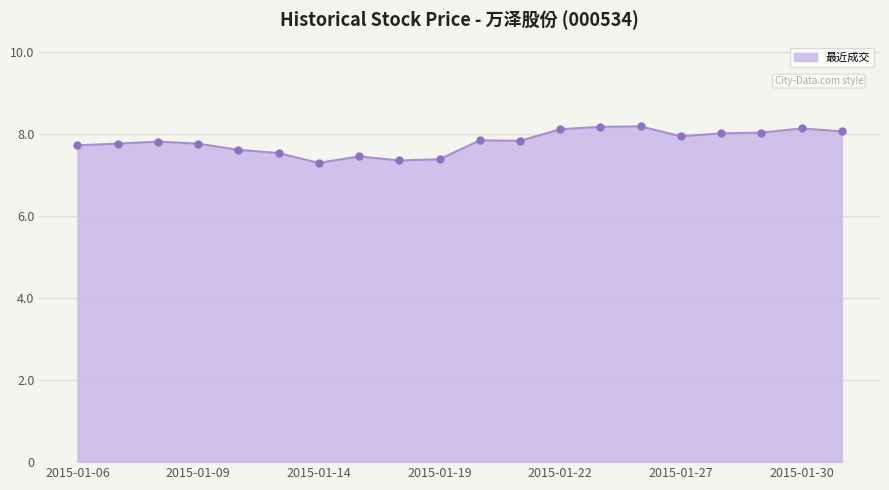

What is the smallest value displayed?

7.3